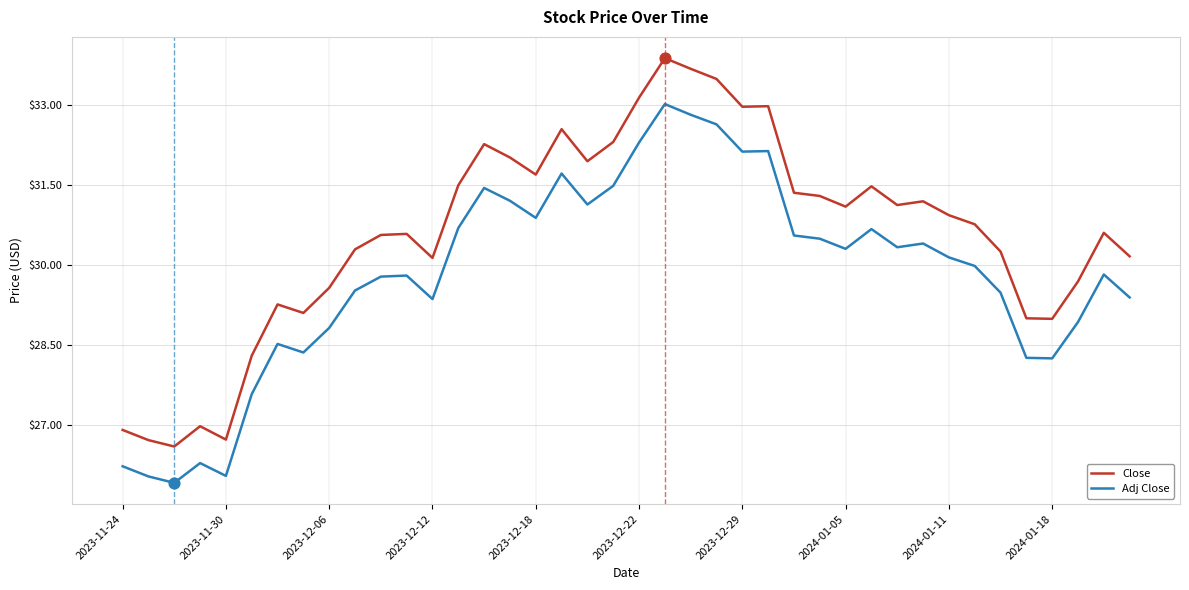

At how many categories does at least one series exceed 26?

40